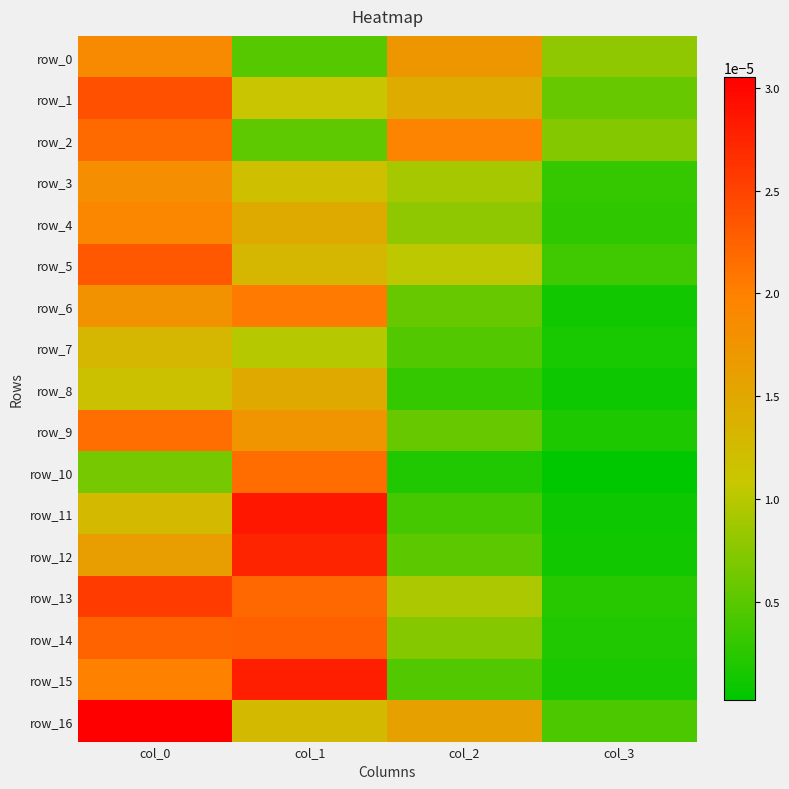

Is it true that row_16 equals 0.0 at col_2?

True